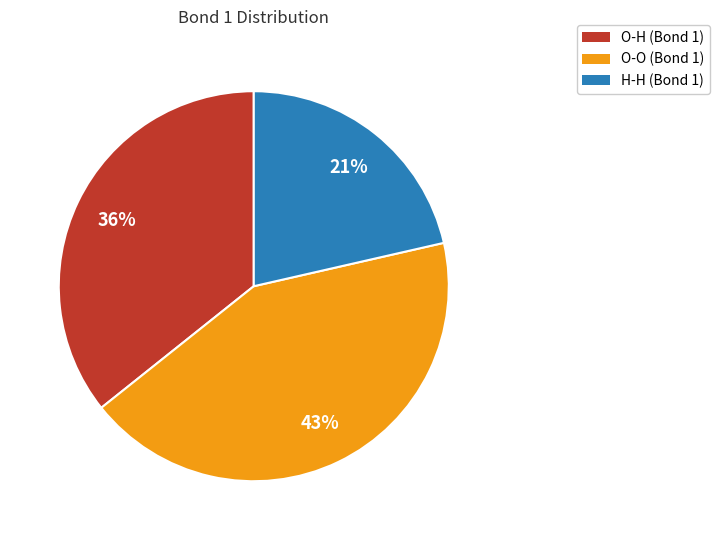

Do H-H and O-O together represent more than half of the pie?

Yes